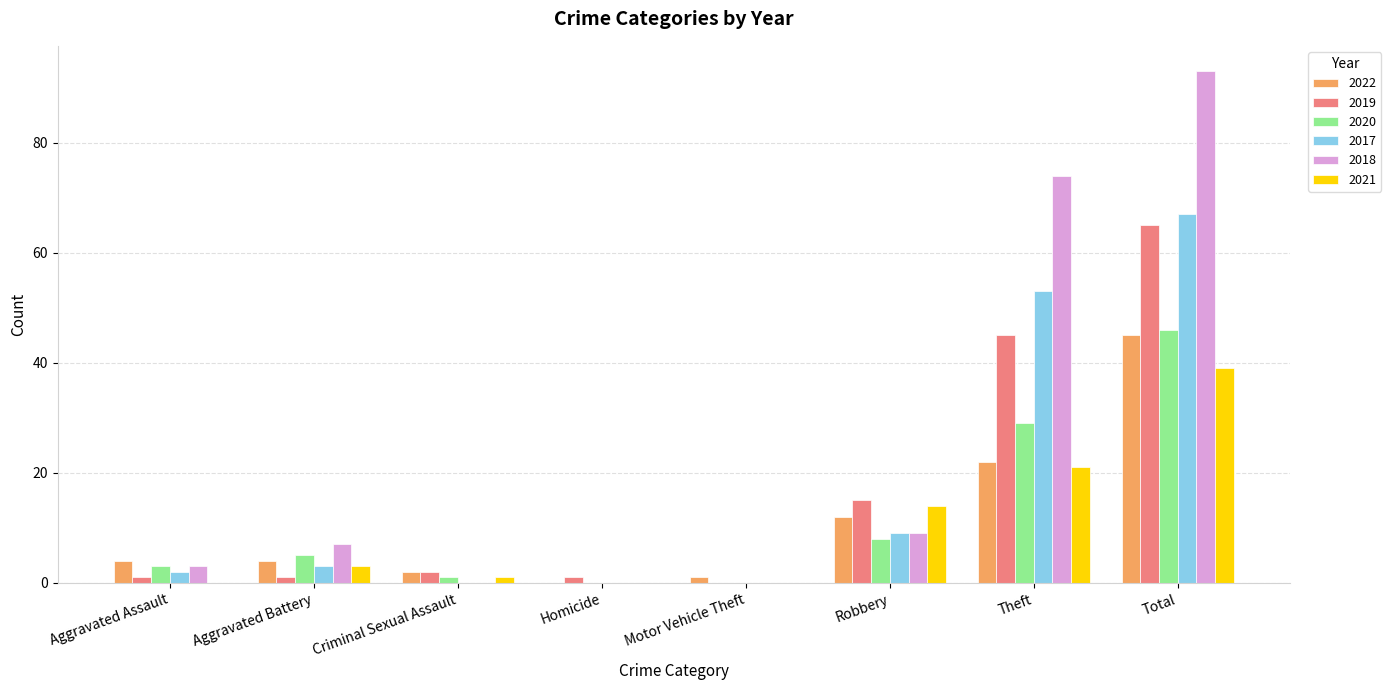

Reading right to left, transcribe all the data shown in this chart.

2022: 45	22	12	1	0	2	4	4
2019: 65	45	15	0	1	2	1	1
2020: 46	29	8	0	0	1	5	3
2017: 67	53	9	0	0	0	3	2
2018: 93	74	9	0	0	0	7	3
2021: 39	21	14	0	0	1	3	0